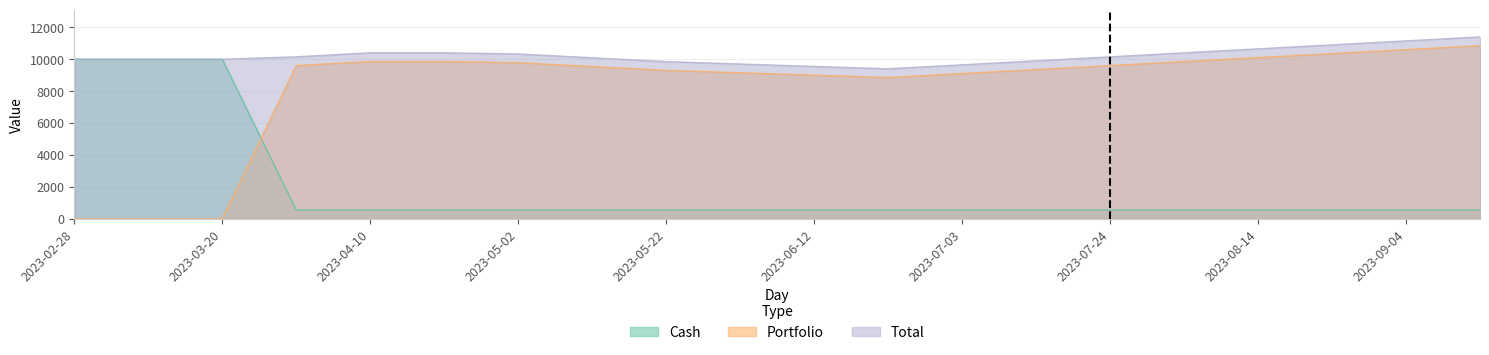

Which series ends up on top after the final intersection of Portfolio and Cash?

Portfolio